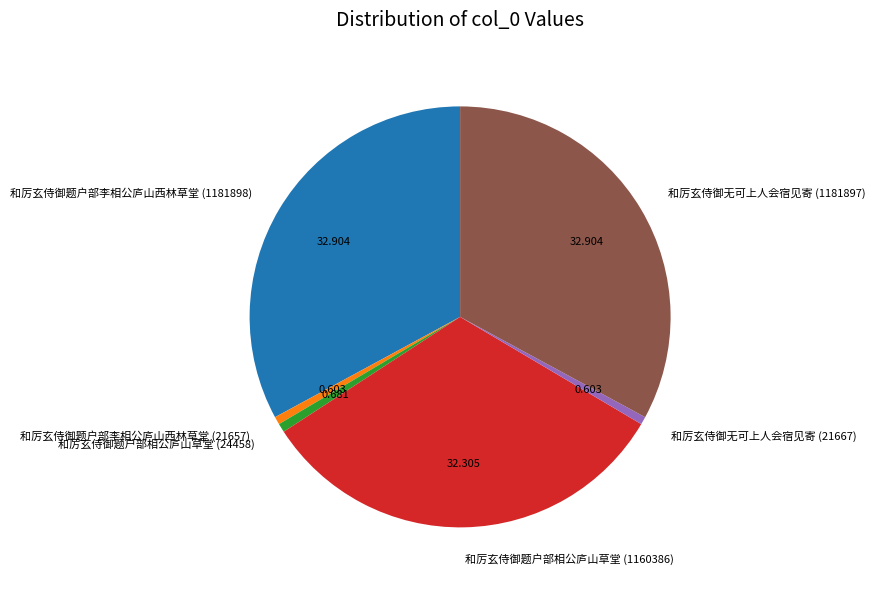

Combined, do 和厉玄侍御题户部李相公庐山西林草堂 (1181898) and 和厉玄侍御题户部相公庐山草堂 (24458) account for over 50%?

No